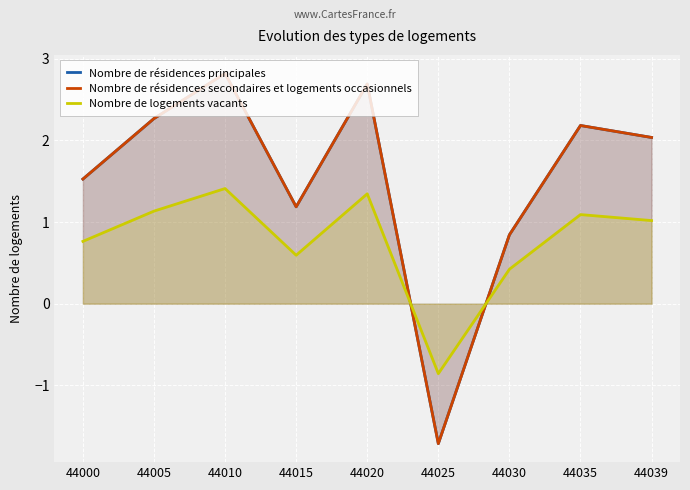

Rank the categories by Nombre de logements vacants value from lowest to highest.

44025, 44030, 44015, 44000, 44039, 44035, 44005, 44020, 44010